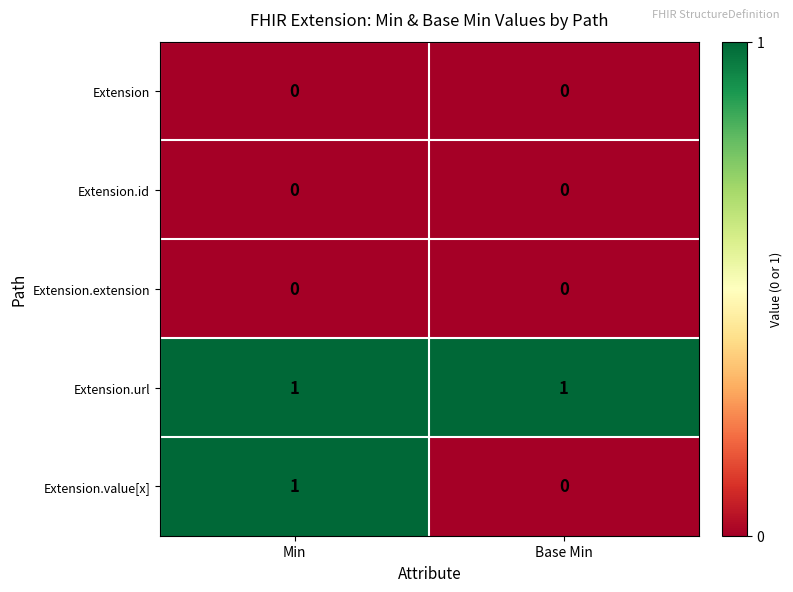

Is it true that Extension.value[x] equals 1 at Min?

True